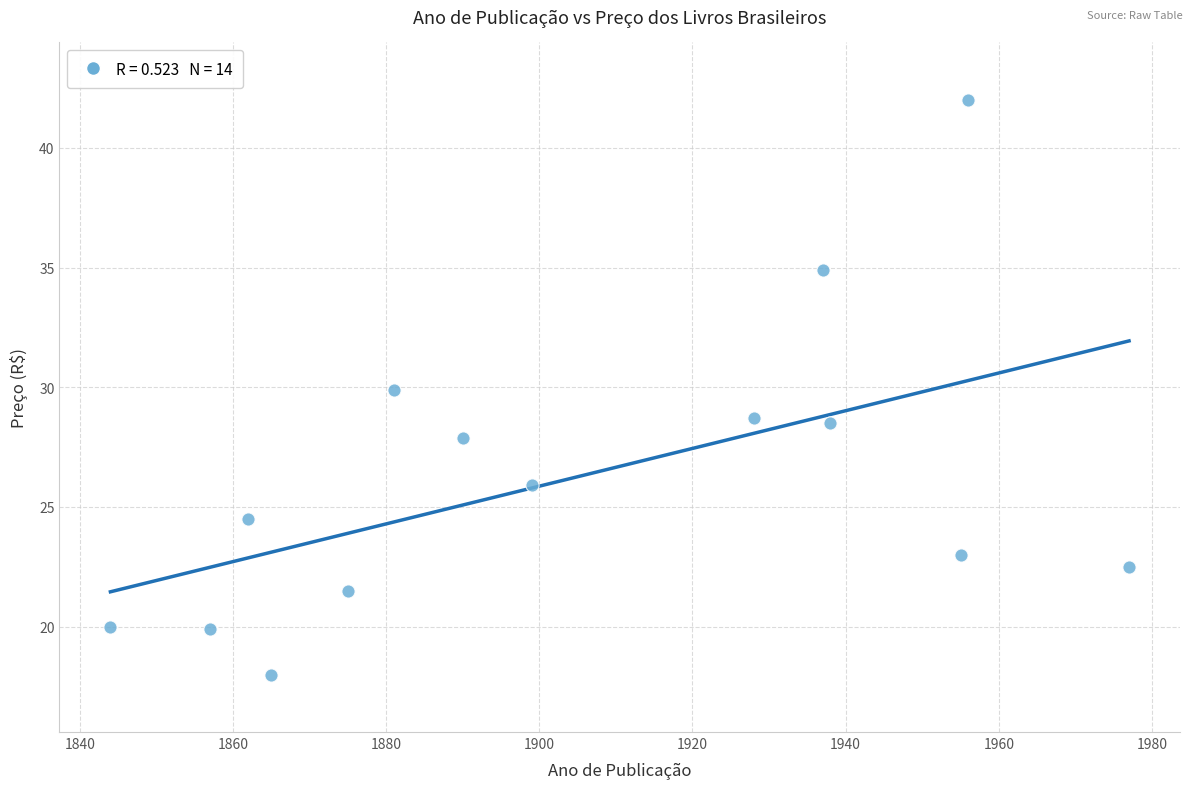

What is the range of X values (max minus min)?

133.0